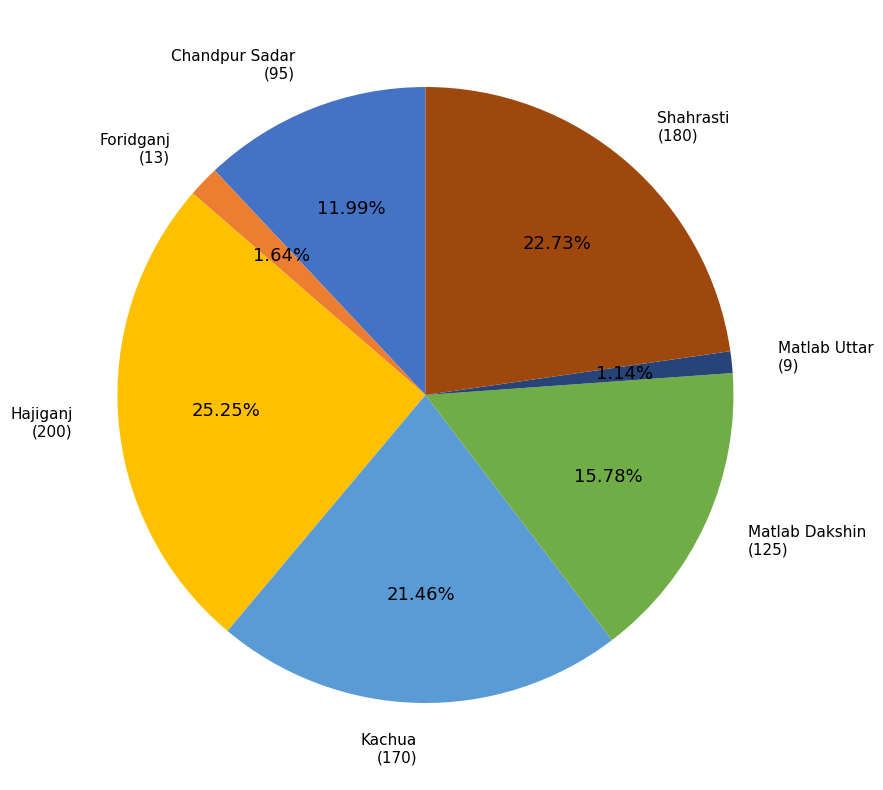

Does any single category account for the majority?

No